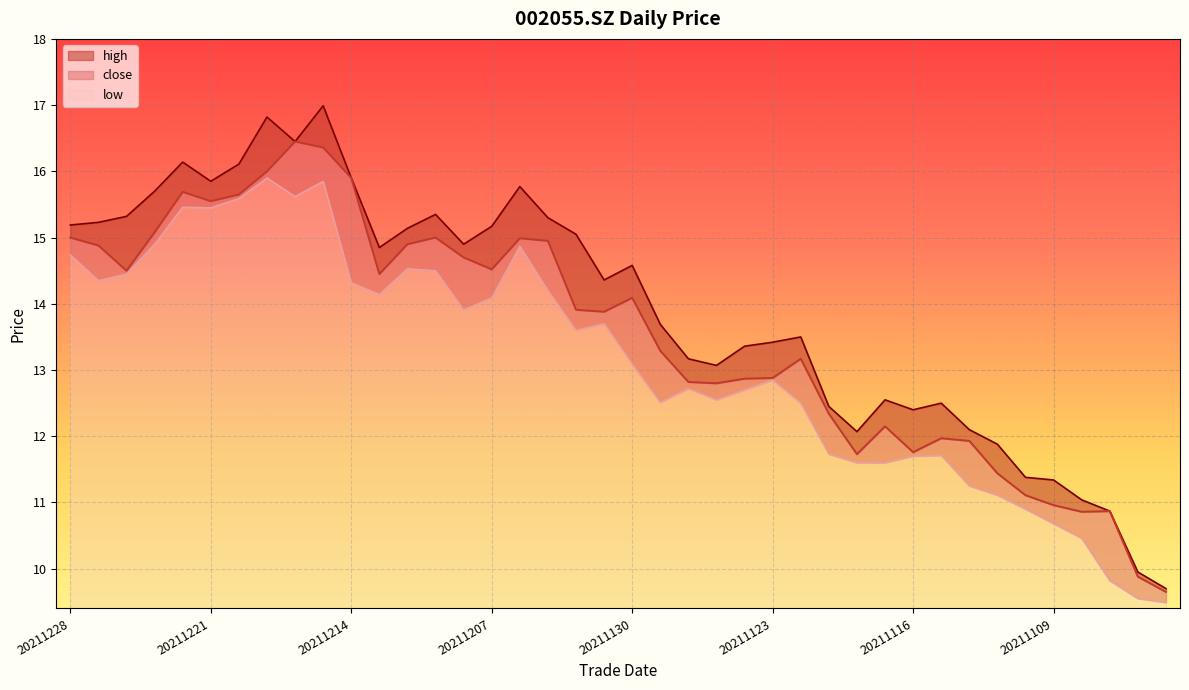

True or false: close and high intersect in this chart.

False